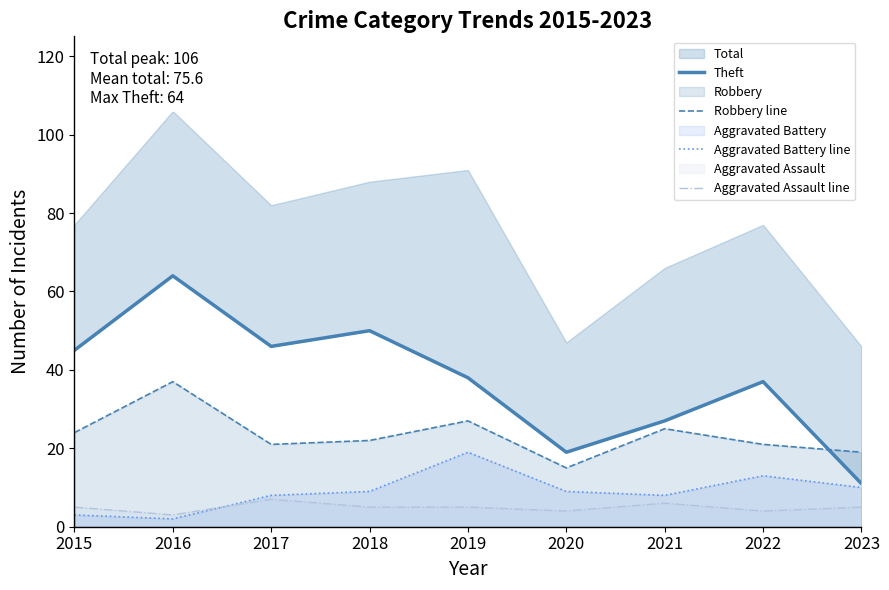

What is the minimum value for Aggravated Assault line?

3